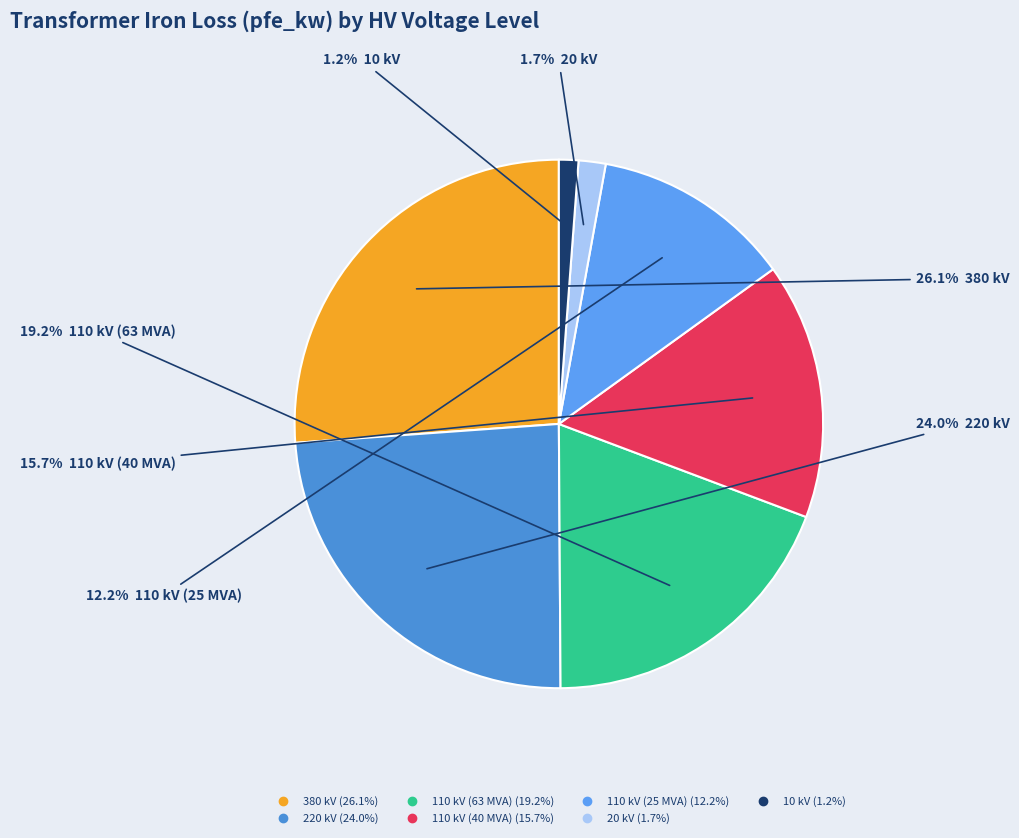

To the nearest percent, what portion does 10 kV represent?

1%